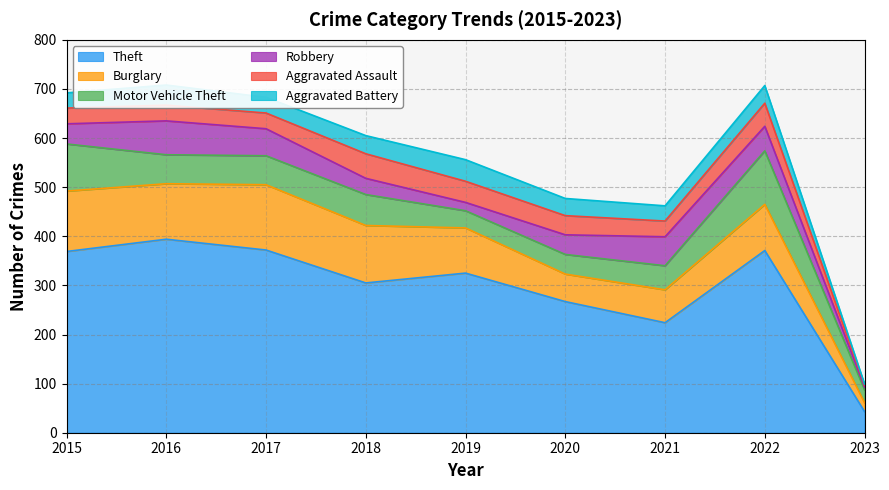

Where do Aggravated Assault and Motor Vehicle Theft first cross each other?

2018 and 2019